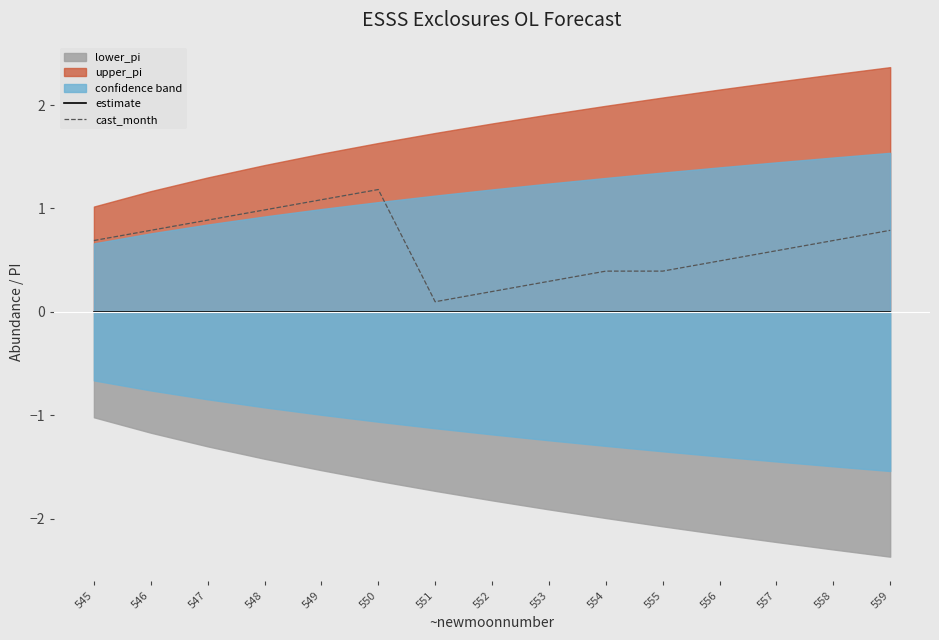

Is it true that cast_month equals 0.1 at 551?

True